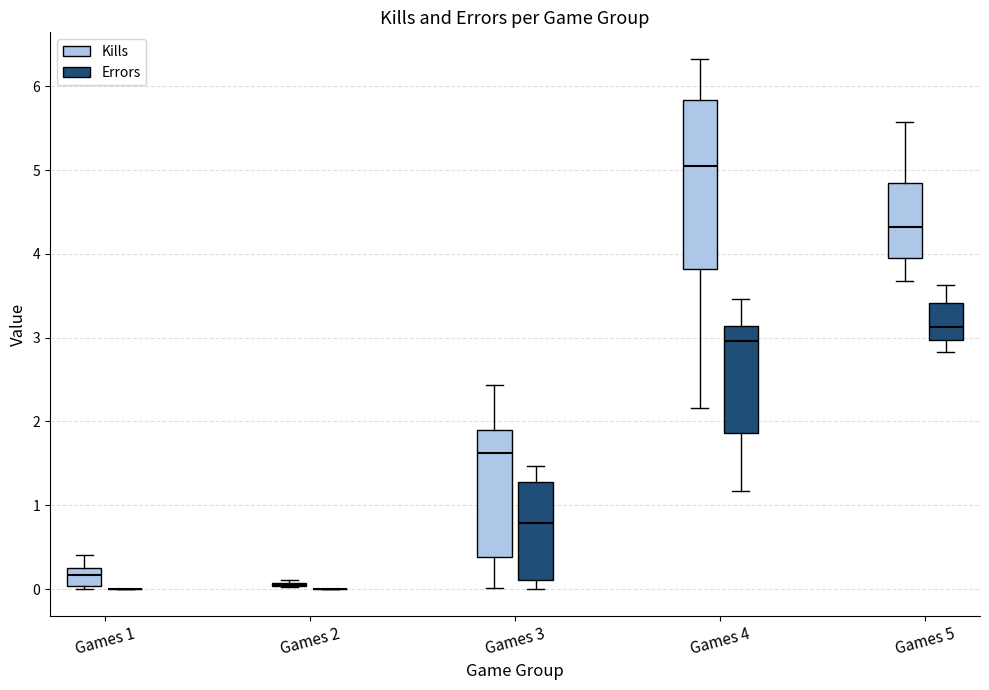

Reading left to right, read every box against the y-axis: the position of its median line, the range the box covers, and the ends of its whiskers. The values are not printed on the chart, so give them approximately, as read against the axis.

Games 1 (Kills): median 0.2, box 0.0 to 0.3, whiskers 0.0 (just below the box's lower edge) to 0.4
Games 1 (Errors): box collapsed to a line at 0.0, whiskers 0.0 to 0.0
Games 2 (Kills): box collapsed to a line at 0.1, whiskers 0.0 to 0.1
Games 2 (Errors): box collapsed to a line at 0.0, whiskers 0.0 to 0.0
Games 3 (Kills): median 1.6, box 0.4 to 1.9, whiskers 0.0 to 2.4
Games 3 (Errors): median 0.8, box 0.1 to 1.3, whiskers 0.0 to 1.5
Games 4 (Kills): median 5.1, box 3.8 to 5.8, whiskers 2.2 to 6.3
Games 4 (Errors): median 3.0, box 1.9 to 3.1, whiskers 1.2 to 3.5
Games 5 (Kills): median 4.3, box 3.9 to 4.9, whiskers 3.7 to 5.6
Games 5 (Errors): median 3.1, box 3.0 to 3.4, whiskers 2.8 to 3.6